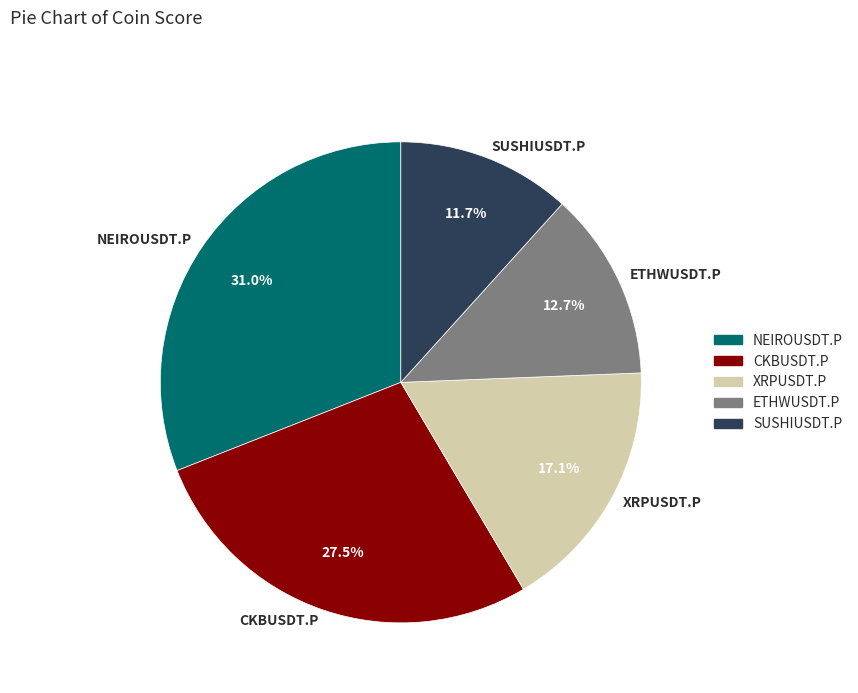

To the nearest percent, what is the difference between the XRPUSDT.P and ETHWUSDT.P slice percentages?

4%